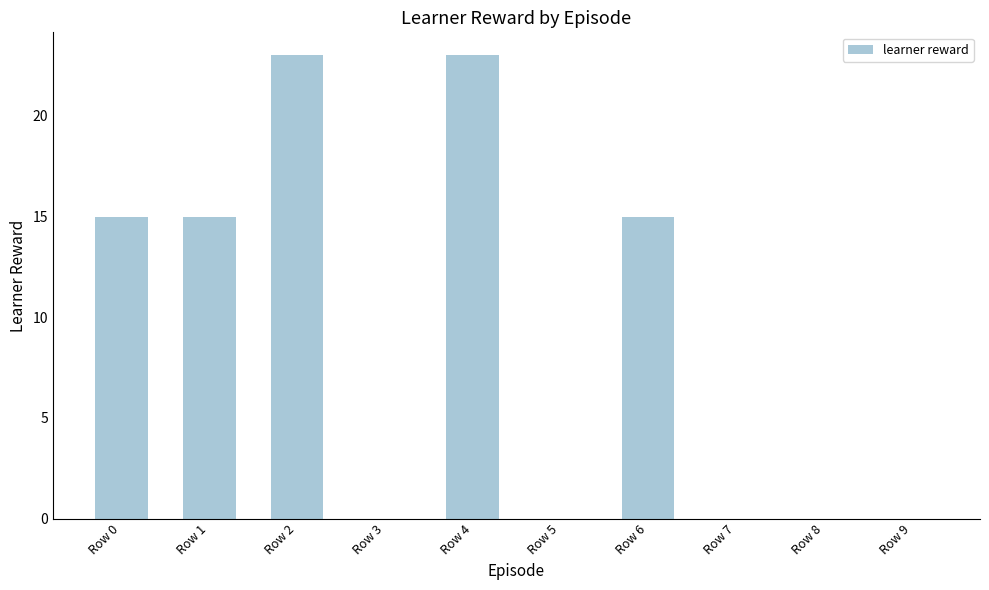

What is the sum of all values?

91